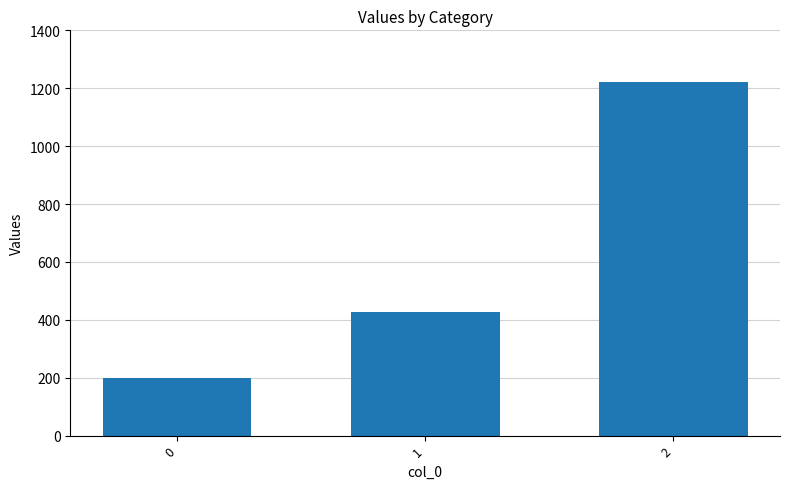

How many values are between 200 and 1220?

3